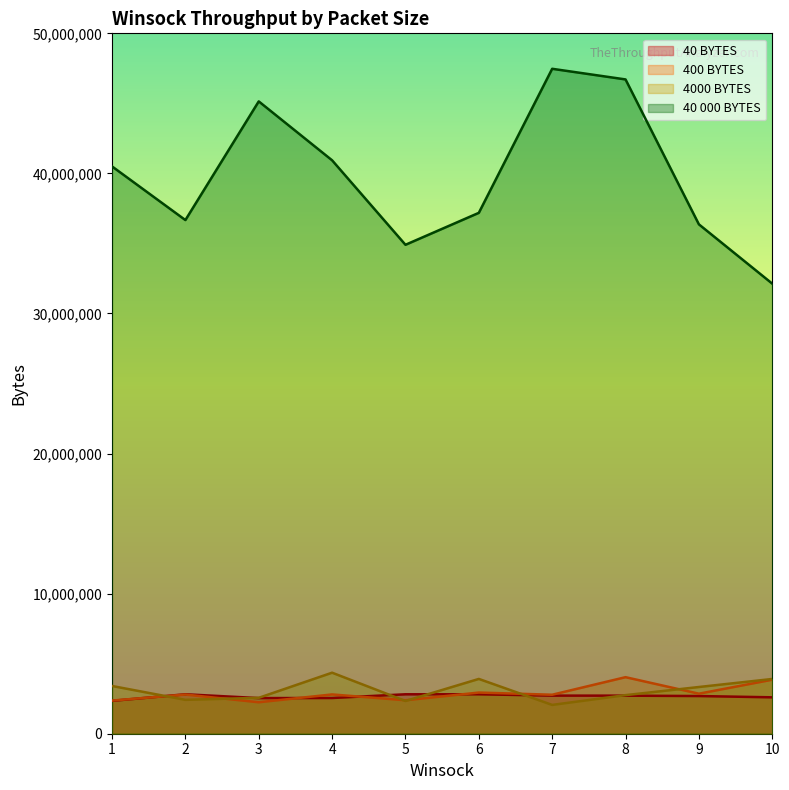

What value does the 40 BYTES series have at 10, to the nearest 100?

2598500